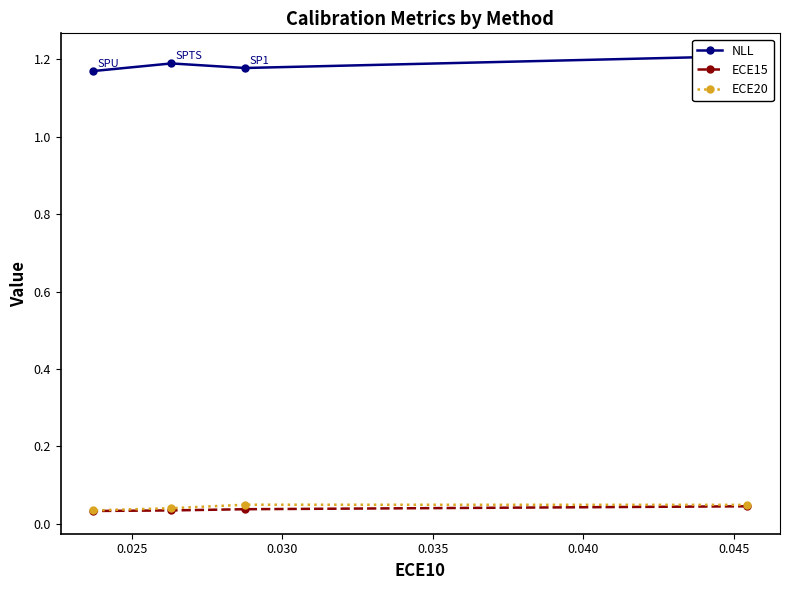

True or false: ECE20 and ECE15 intersect in this chart.

False